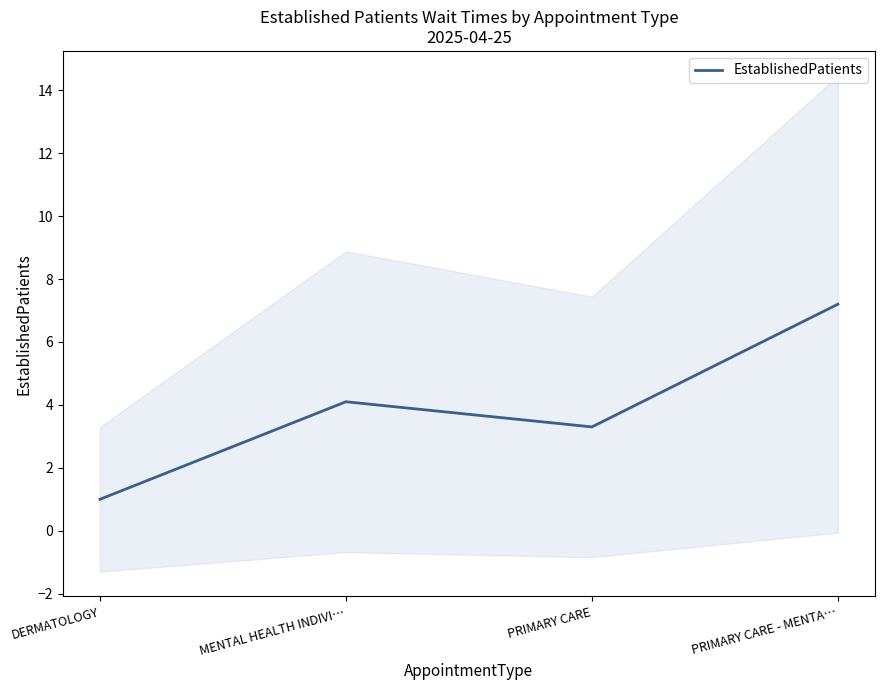

What is the value of the 2nd point from the left?

4.1